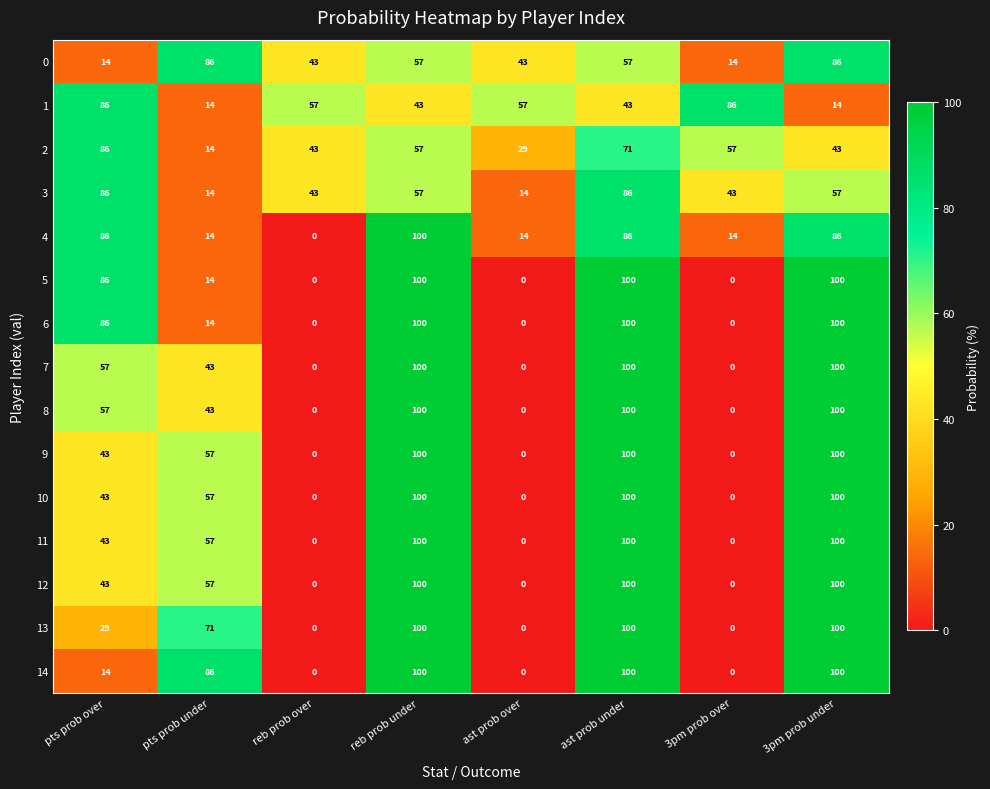

What is the average value of the 14 series?

50